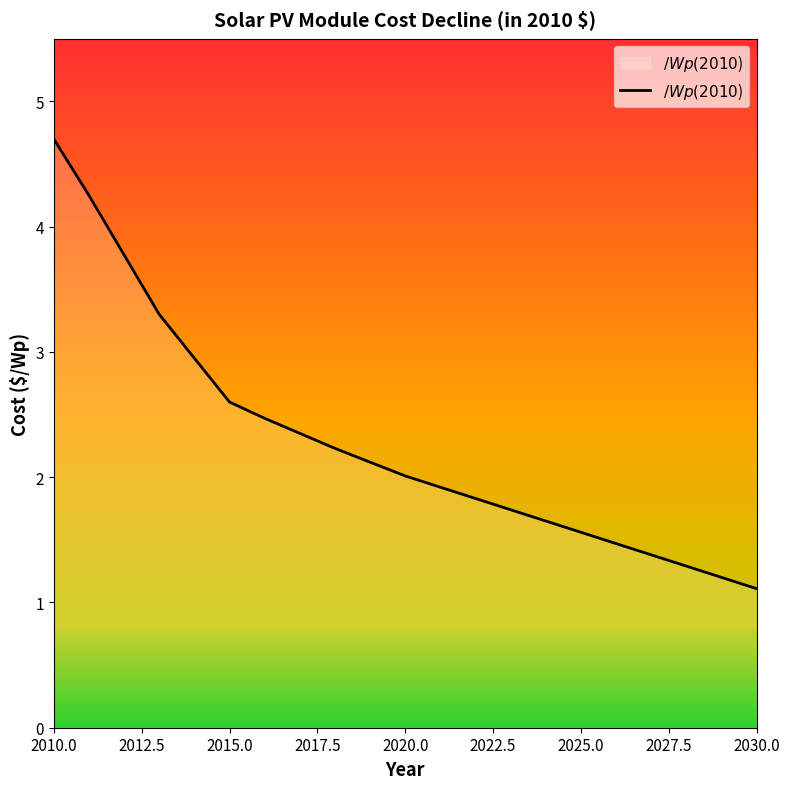

What is the greatest value displayed?

4.7